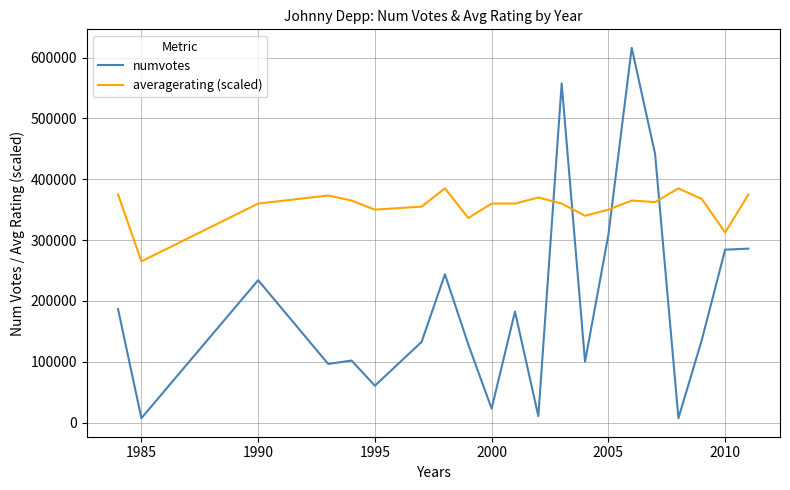

Which series has the largest range (max minus min)?

numvotes